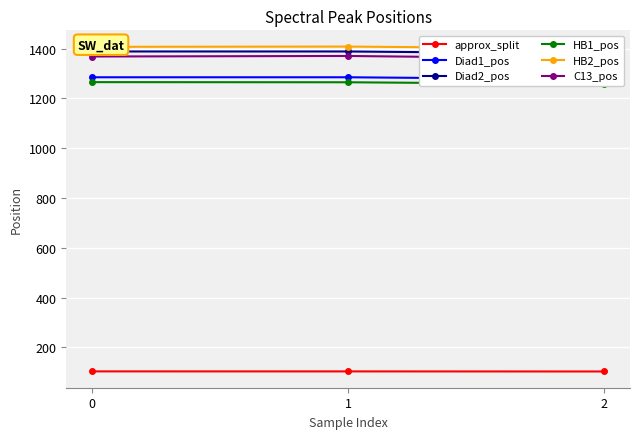

What is the lowest value of the HB2_pos series?

1399.3